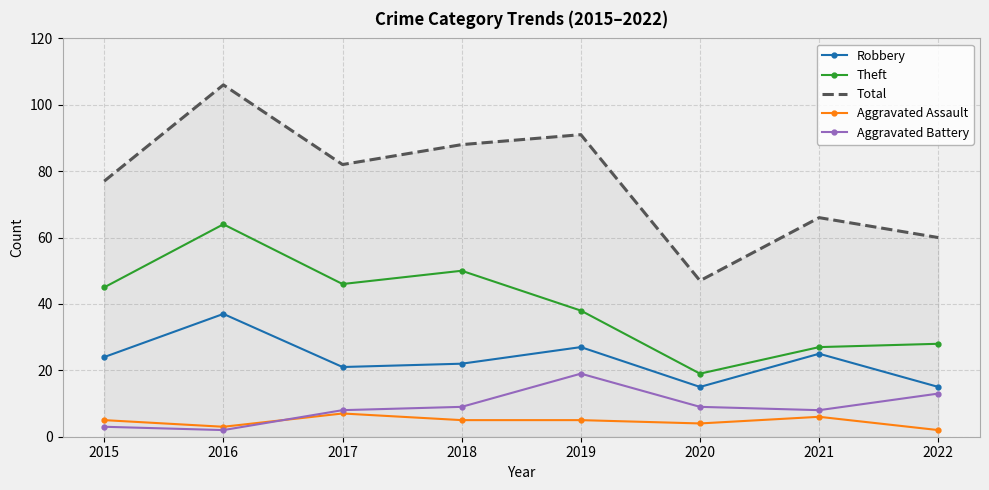

Which series has the largest range (max minus min)?

Total